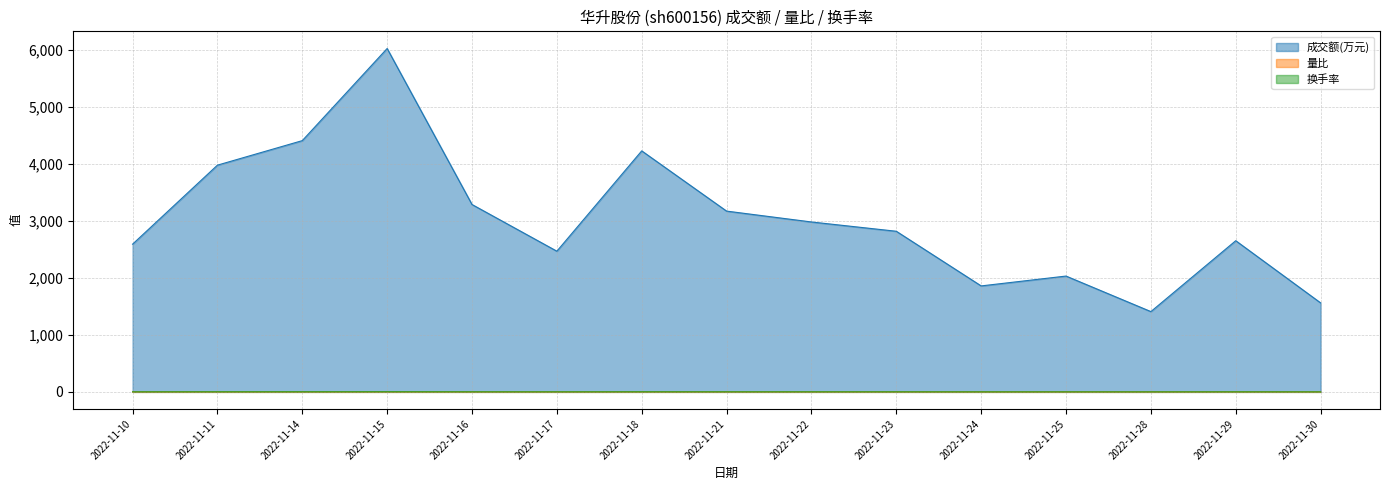

True or false: 成交额(万元) has more than 1 interior local peaks.

True